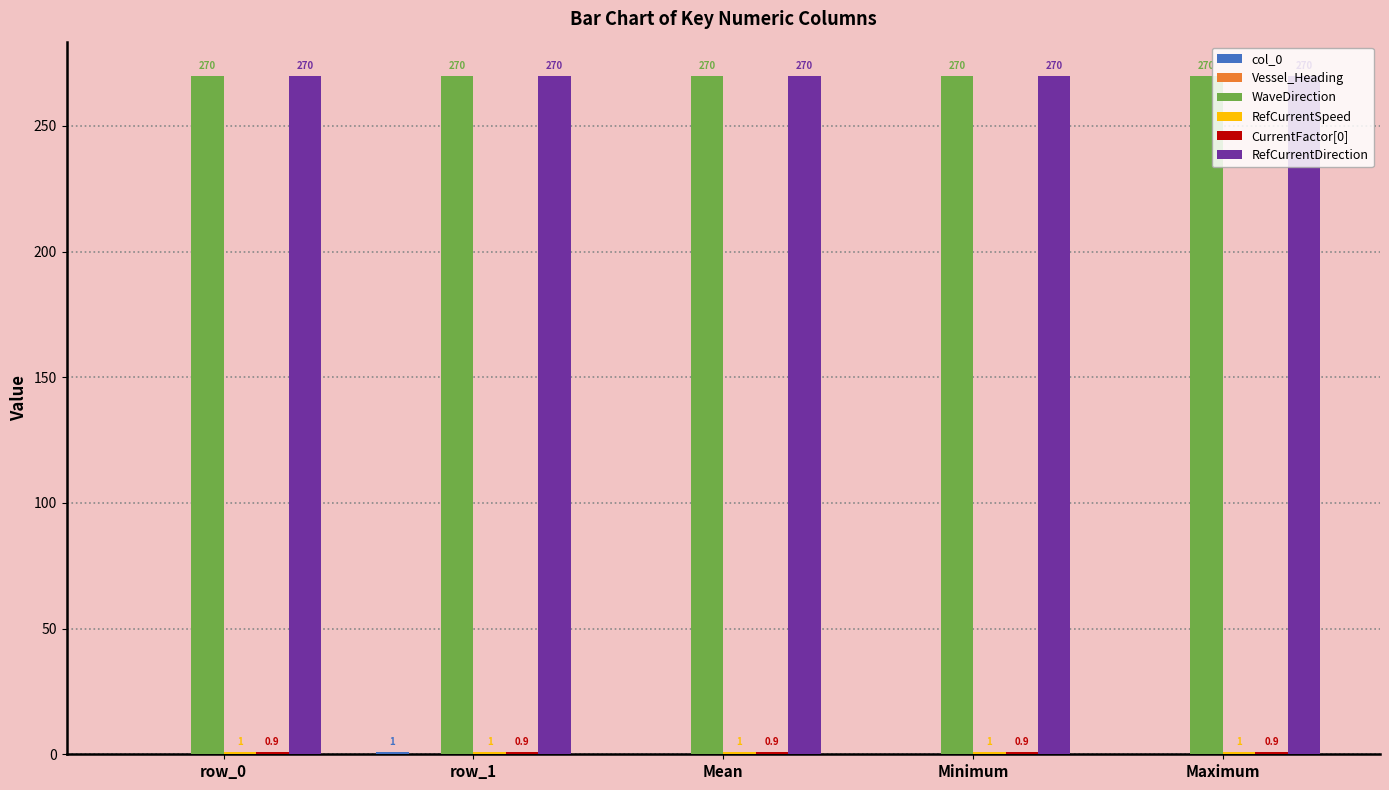

The WaveDirection series shows 413.2 at row_0. True or false?

False